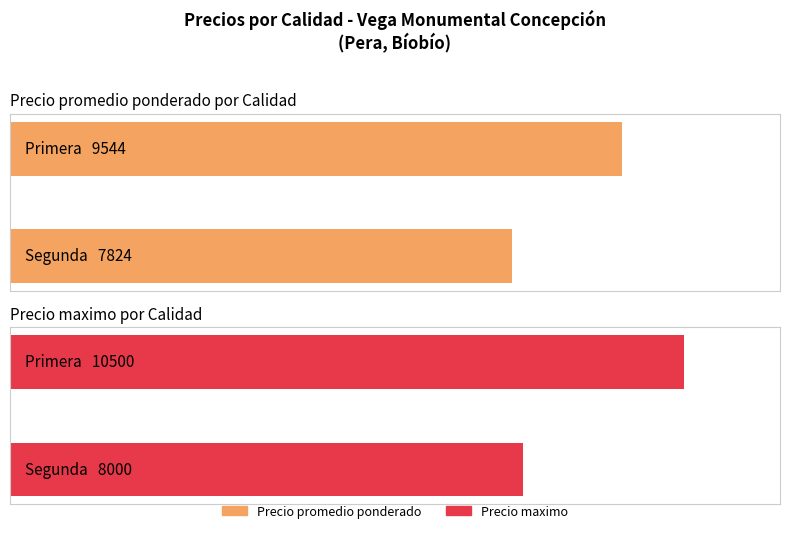

At how many categories does at least one series exceed 490?

2